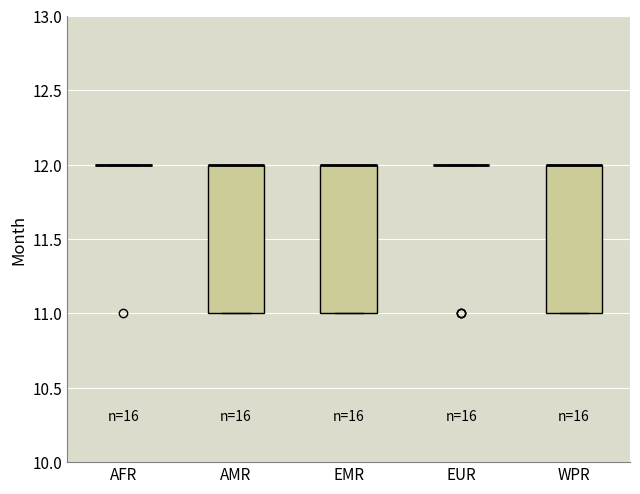

Reading left to right, transcribe this box plot: for each box, give where its median line is, the range the box spans, and where its two whiskers end, as read against the y-axis. The values are not printed on the chart, so give them approximately, as read against the axis.

AFR: box collapsed to a line at 12, whiskers 12 to 12
AMR: median 12 (drawn on the box's upper edge), box 11 to 12, whiskers 11 to 12
EMR: median 12 (drawn on the box's upper edge), box 11 to 12, whiskers 11 to 12
EUR: box collapsed to a line at 12, whiskers 12 to 12
WPR: median 12 (drawn on the box's upper edge), box 11 to 12, whiskers 11 to 12